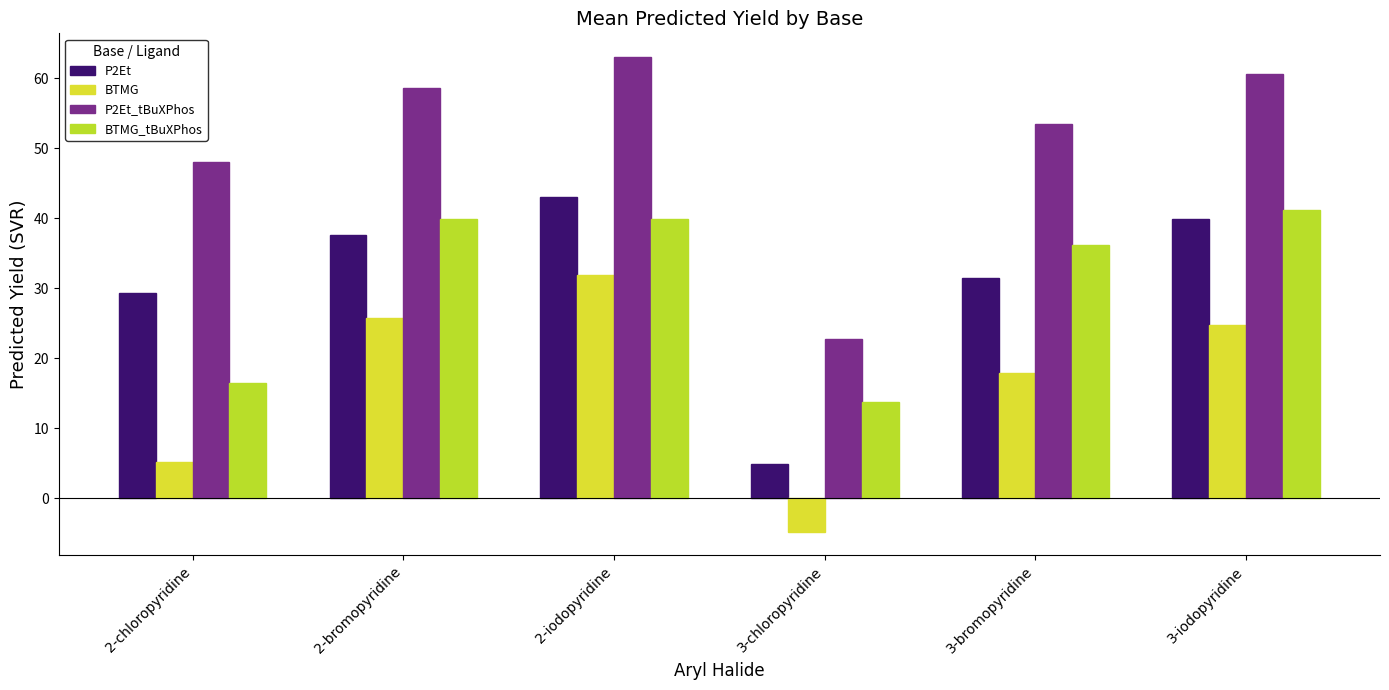

How many positive values does the BTMG series have?

5